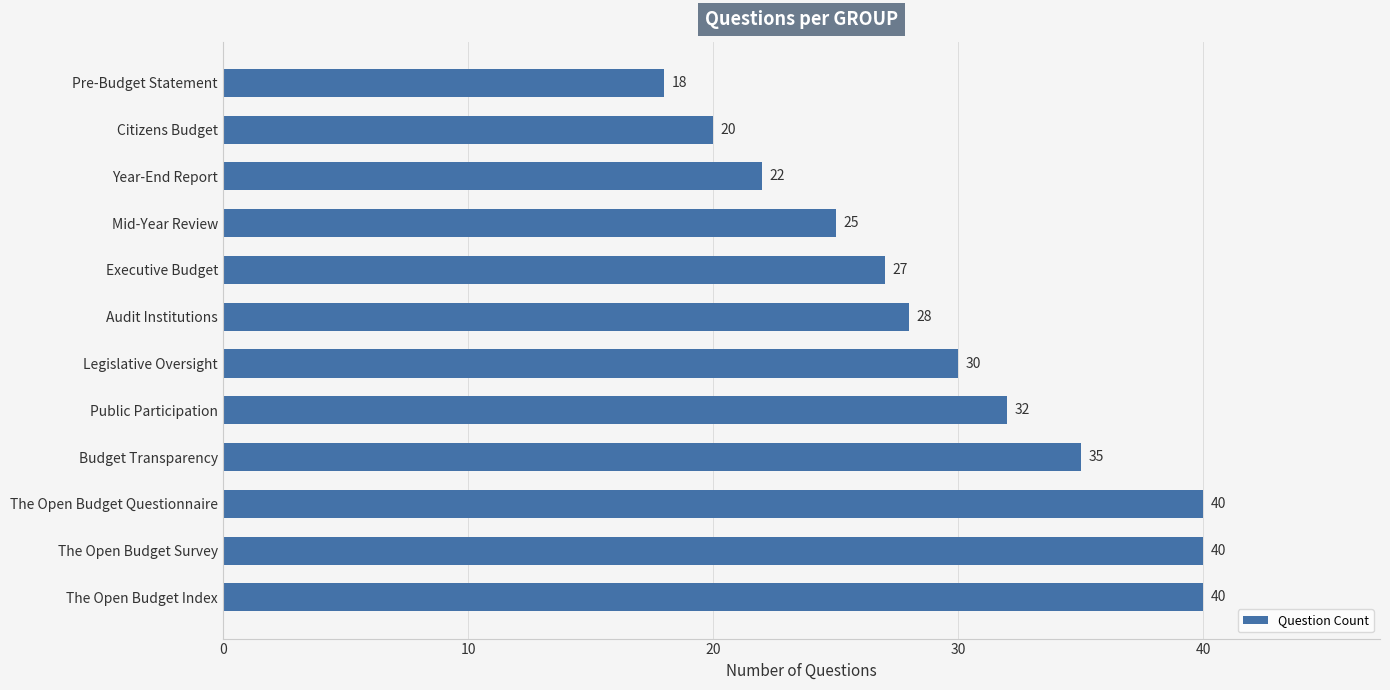

What value does the data have at Audit Institutions, to the nearest 10?

30